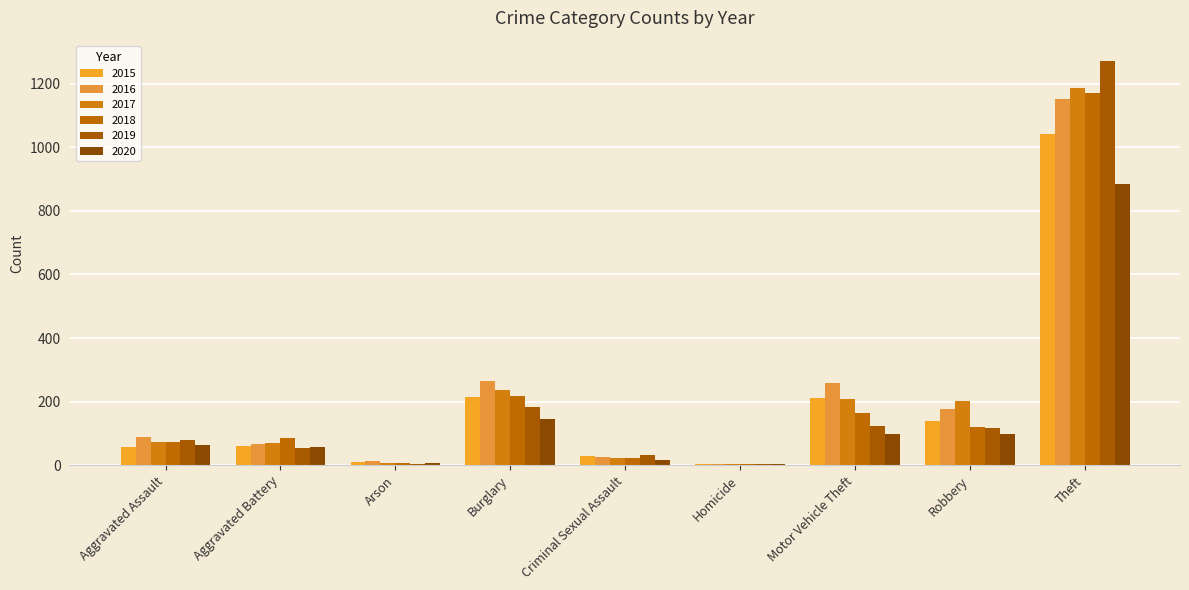

What is the sum of all 2017 values?

2011